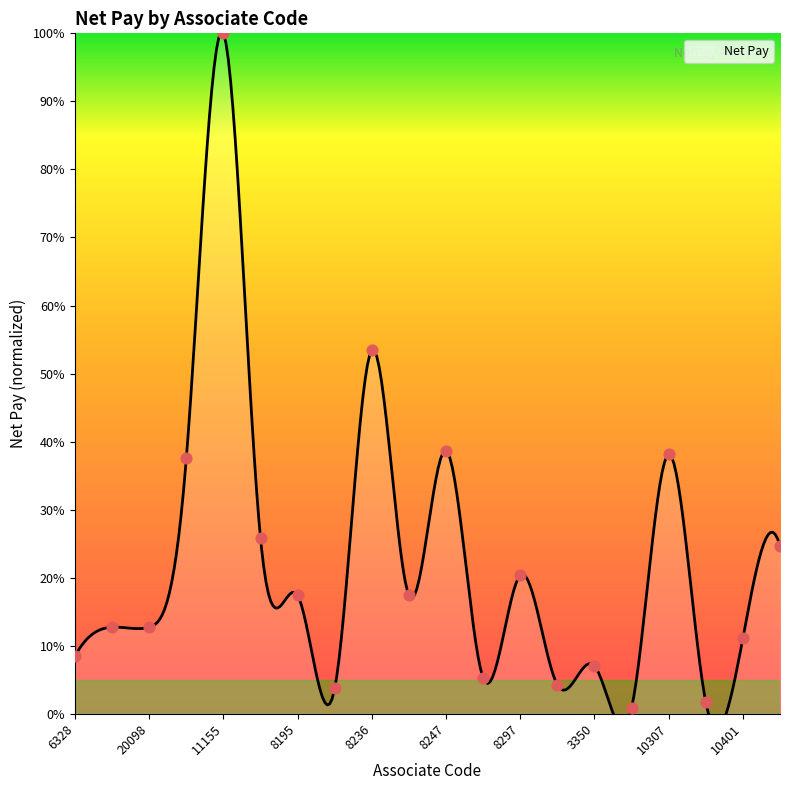

Which has a higher value, 20072 or 20098?

20098